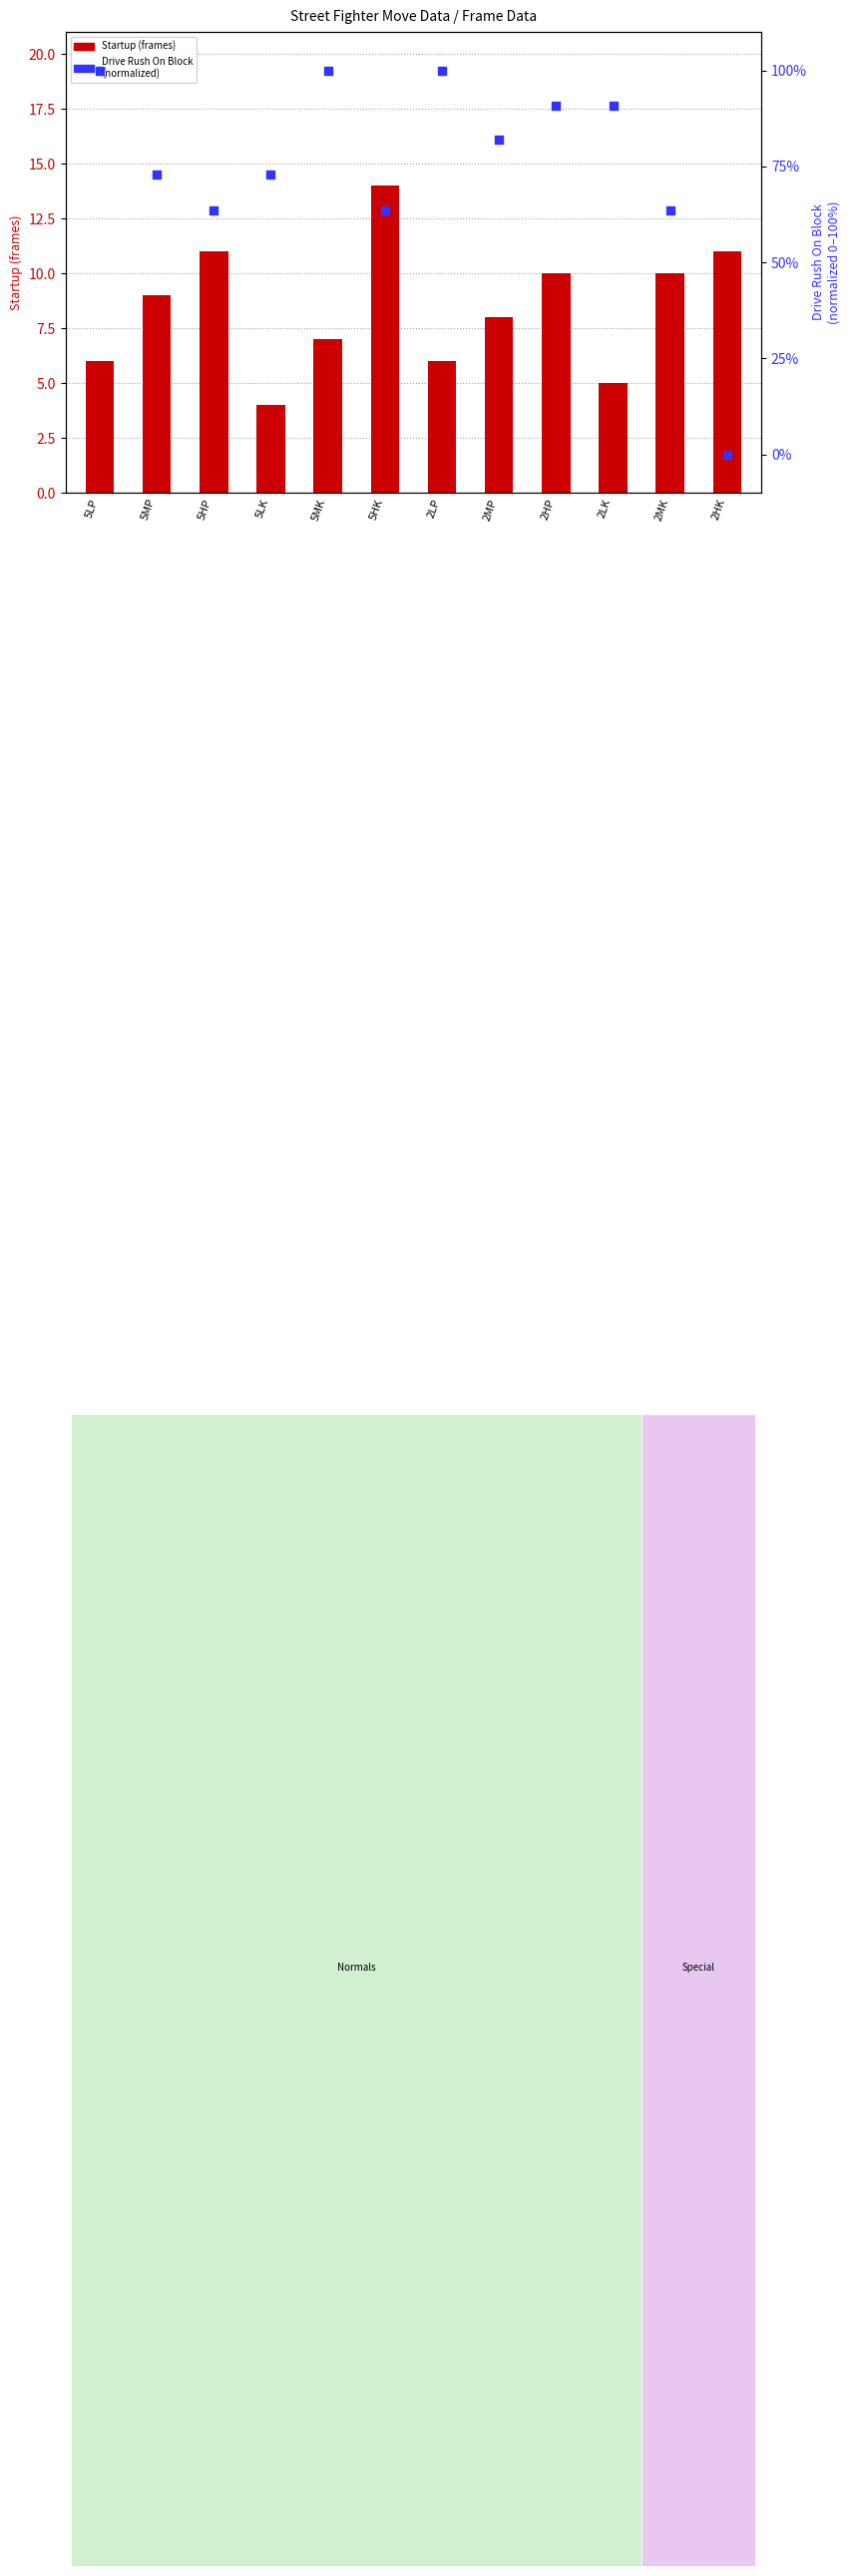

At how many categories does at least one series exceed 15?

11